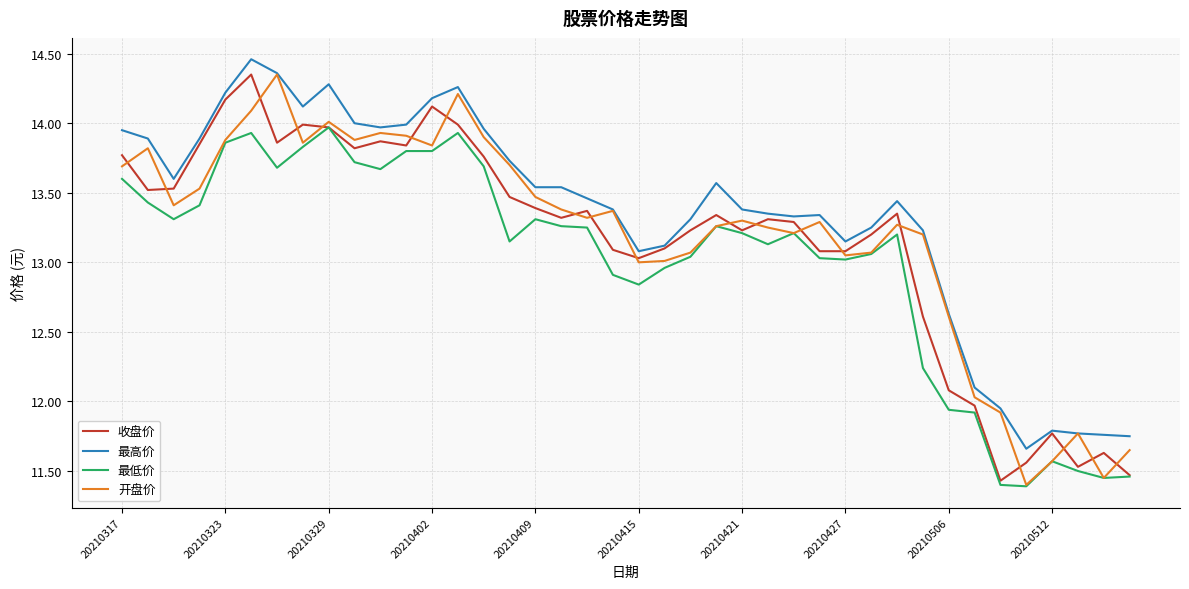

Which series has the largest total across all categories?

最高价